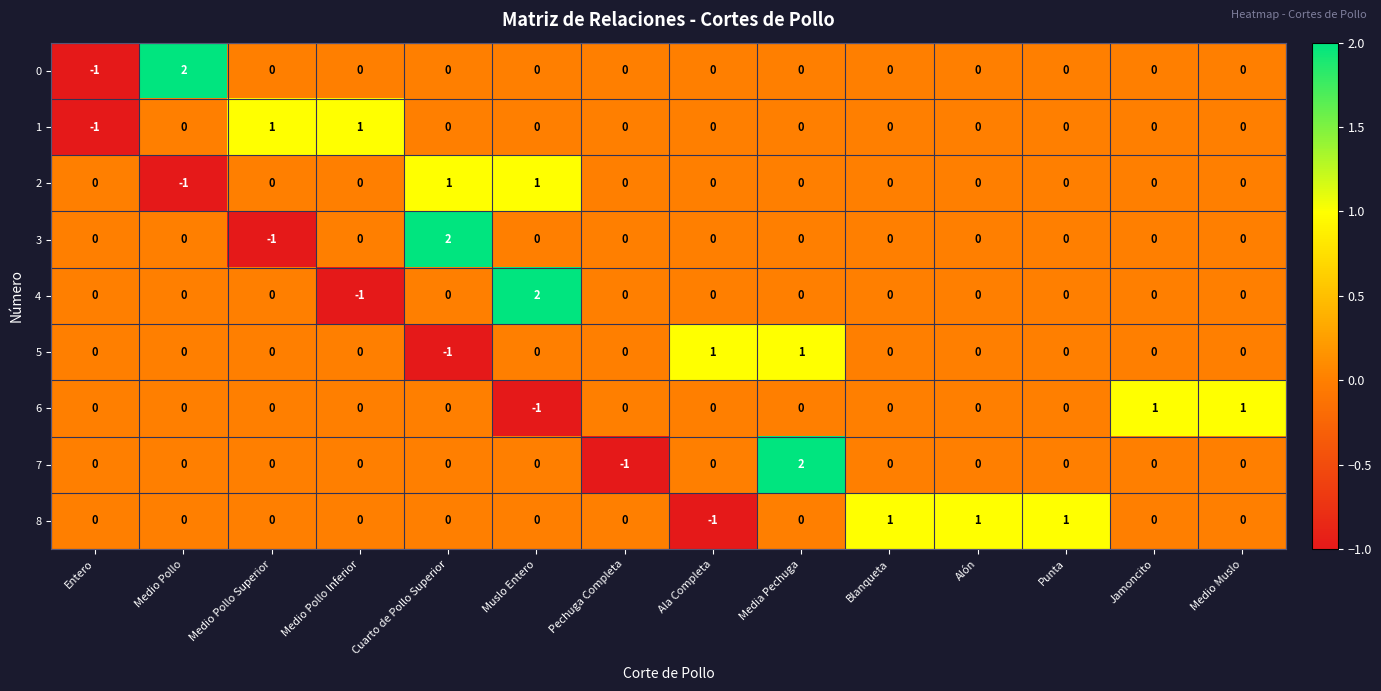

What is the difference between the maximum and minimum values in the 0 series?

3